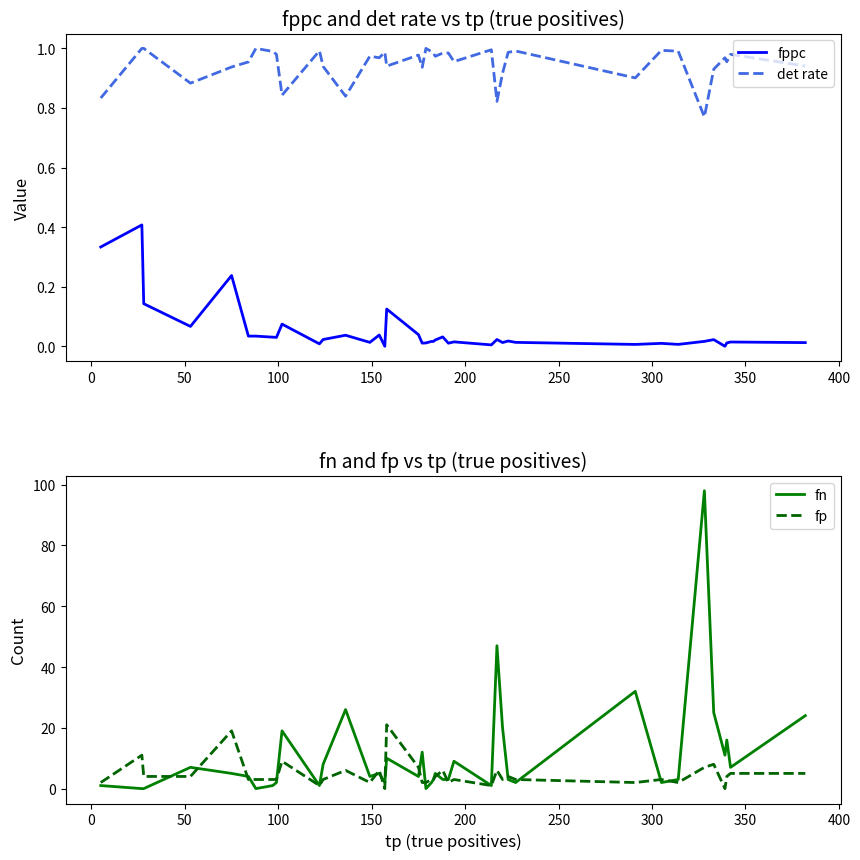

True or false: det rate and fppc intersect in this chart.

False